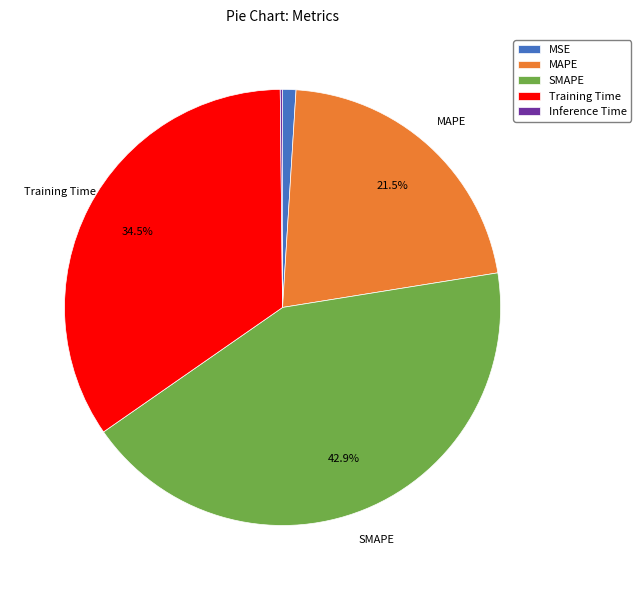

Which category has the biggest portion of the pie?

SMAPE